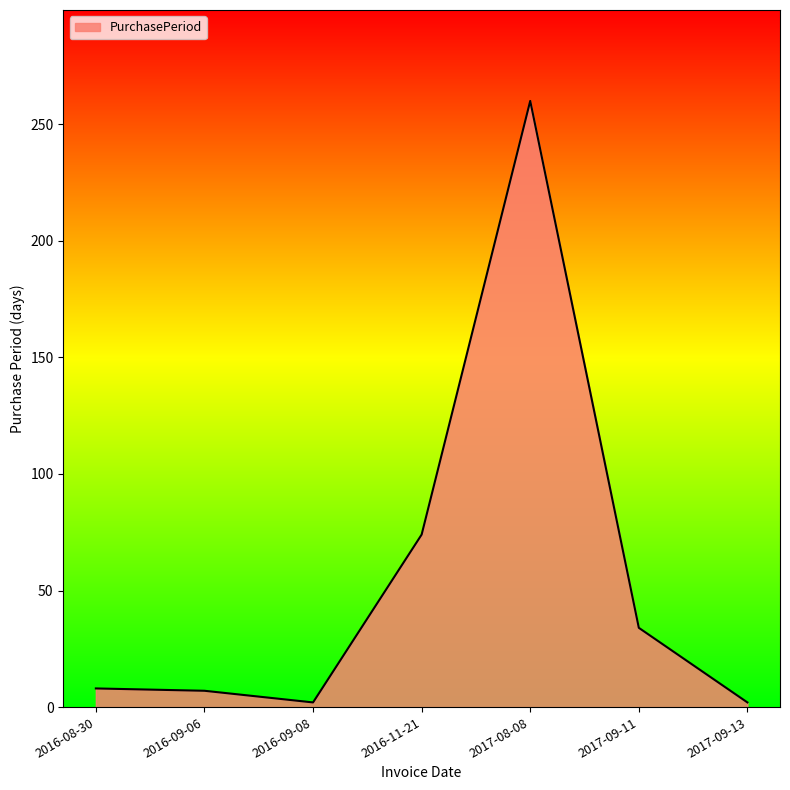

What is the average value?

55